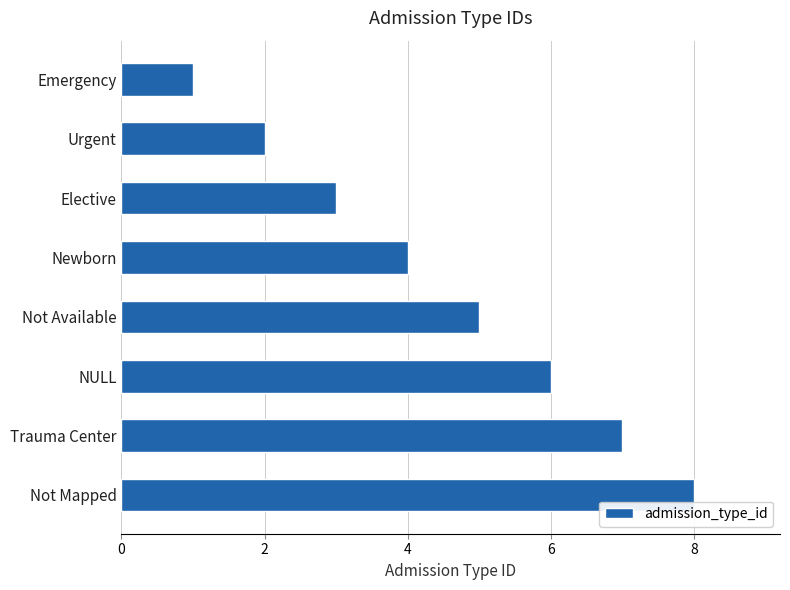

What is the change in value from NULL to Not Mapped?

+2